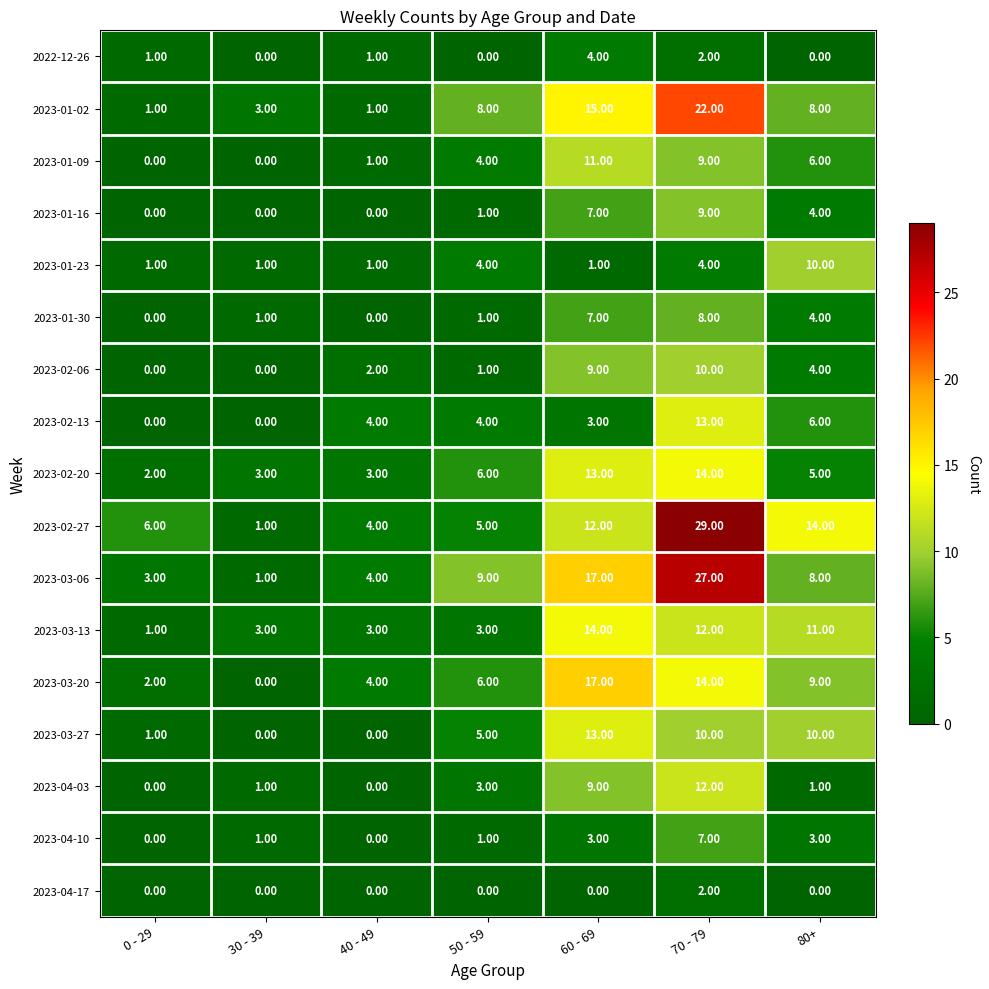

Which label corresponds to the largest value in the chart?

70 - 79